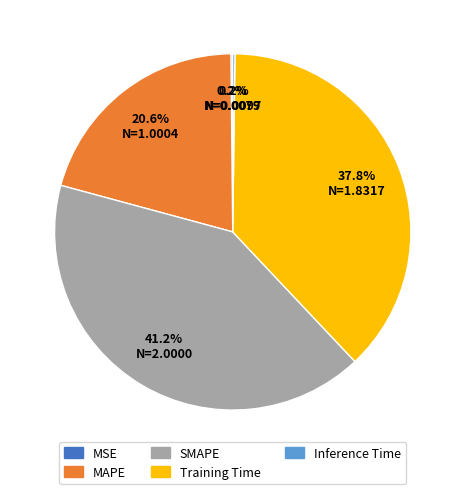

What is the largest slice in the pie chart?

SMAPE